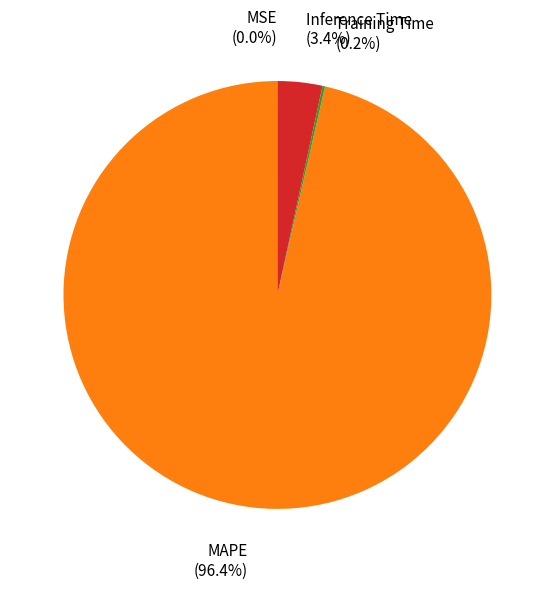

What is the total percentage of Inference Time and MAPE?

99.8%